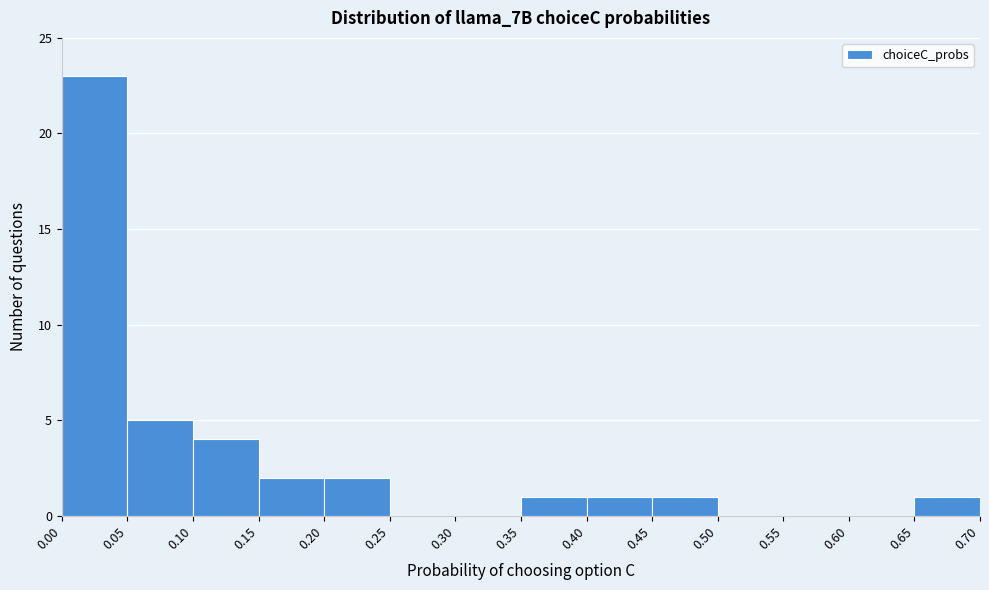

Over which range of the x-axis is the bar tallest?

0.00 to 0.05